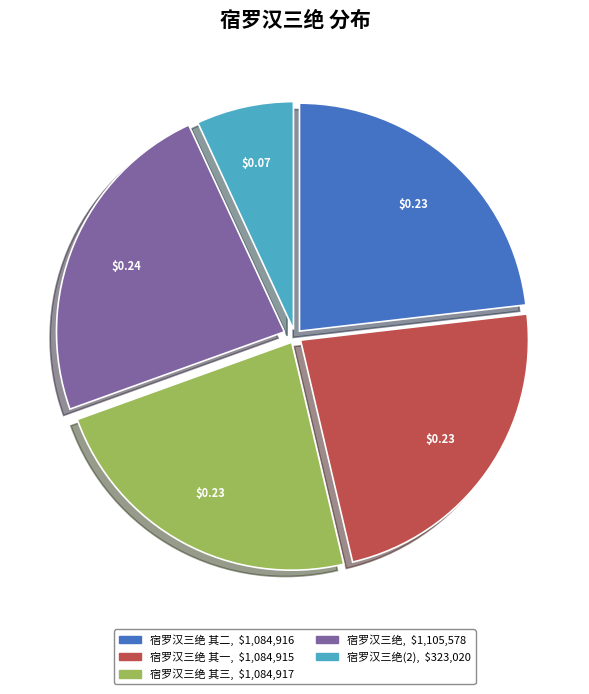

Is there a majority slice in this chart?

No